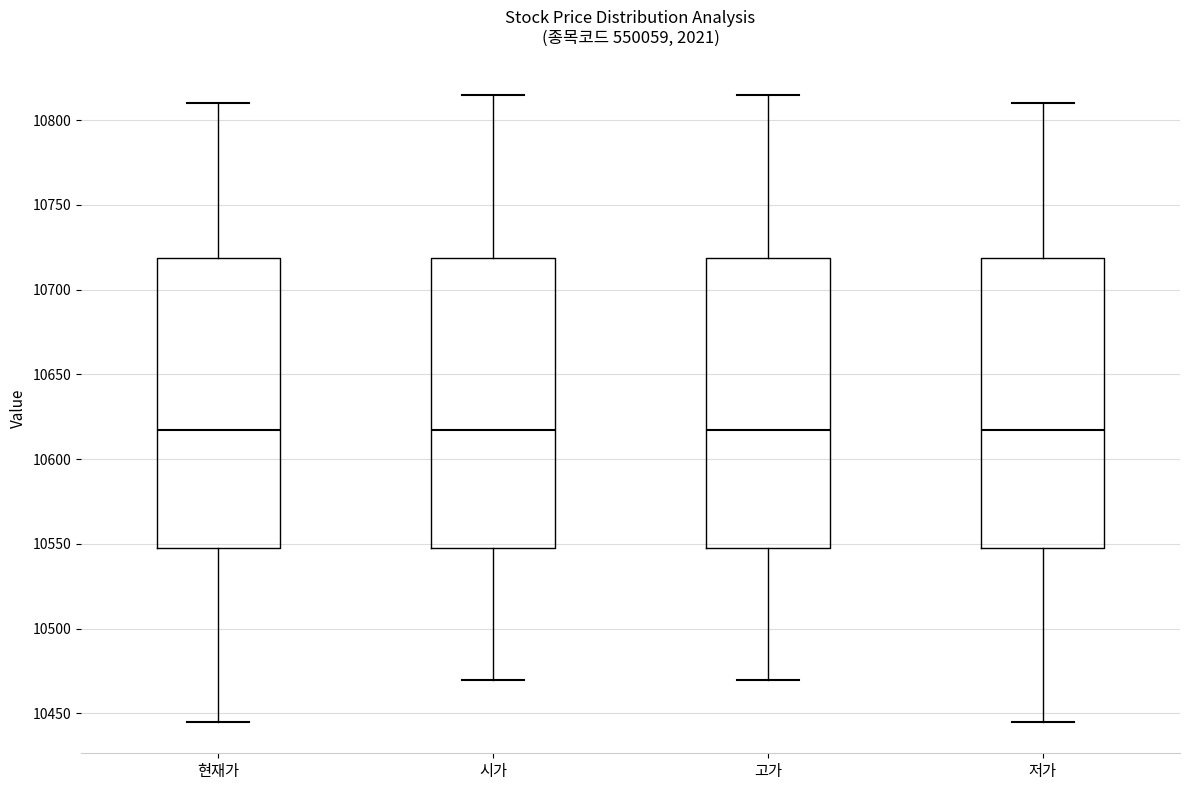

Where does the upper whisker of the box for 고가 end on the y-axis? The values are not printed on the chart, so give them approximately, as read against the axis.

10815